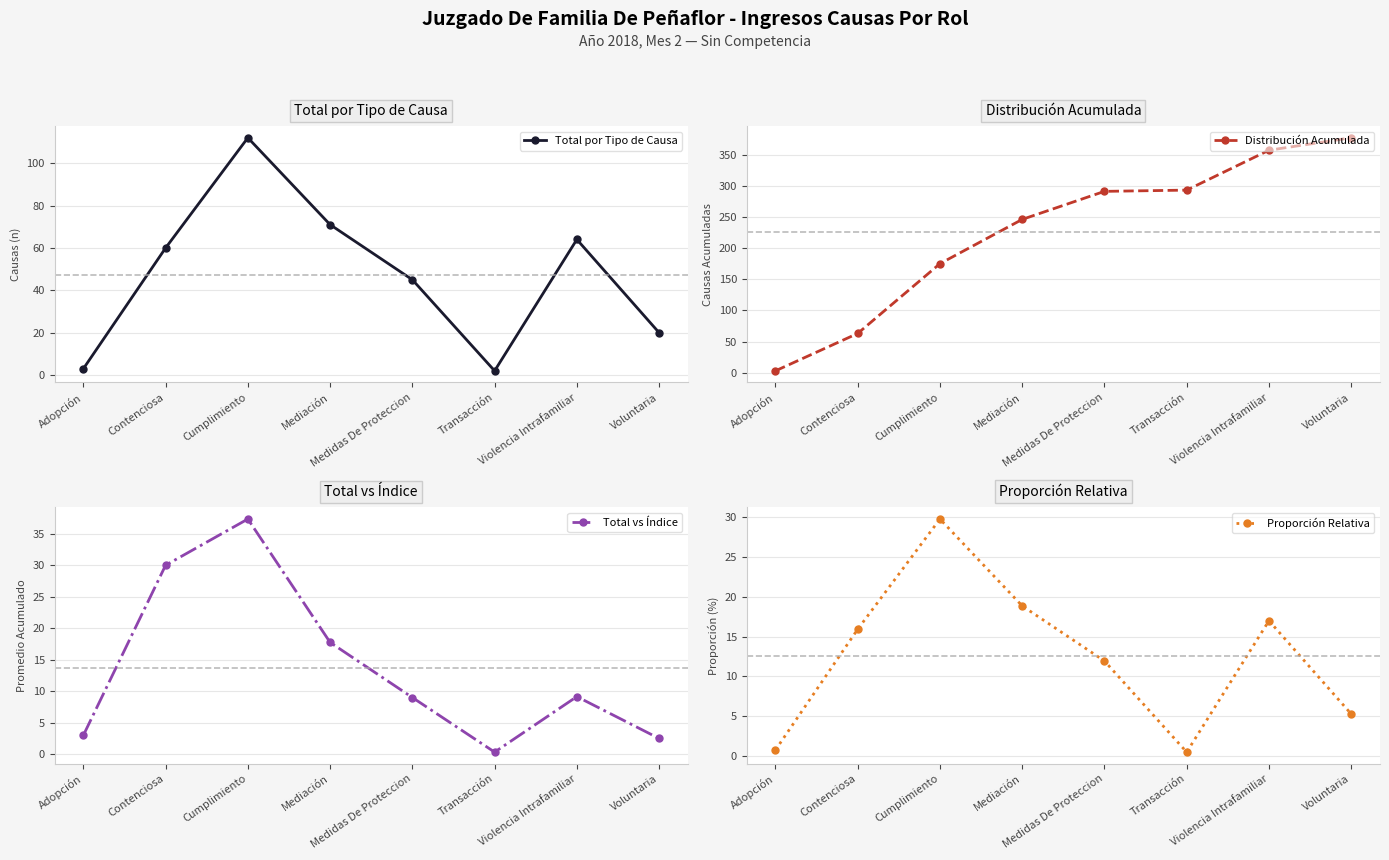

At which category is the sum across all series the highest?

Violencia Intrafamiliar